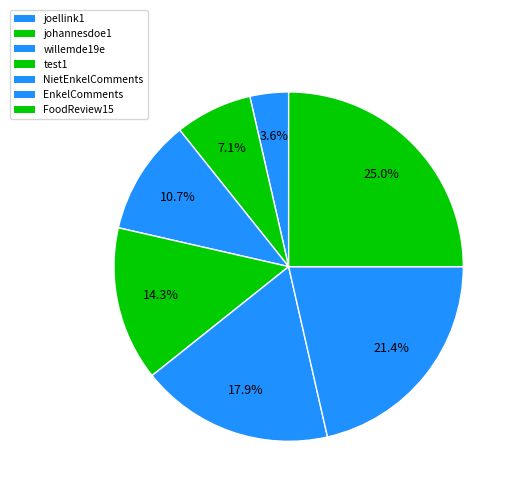

How many slices are in this pie chart?

7